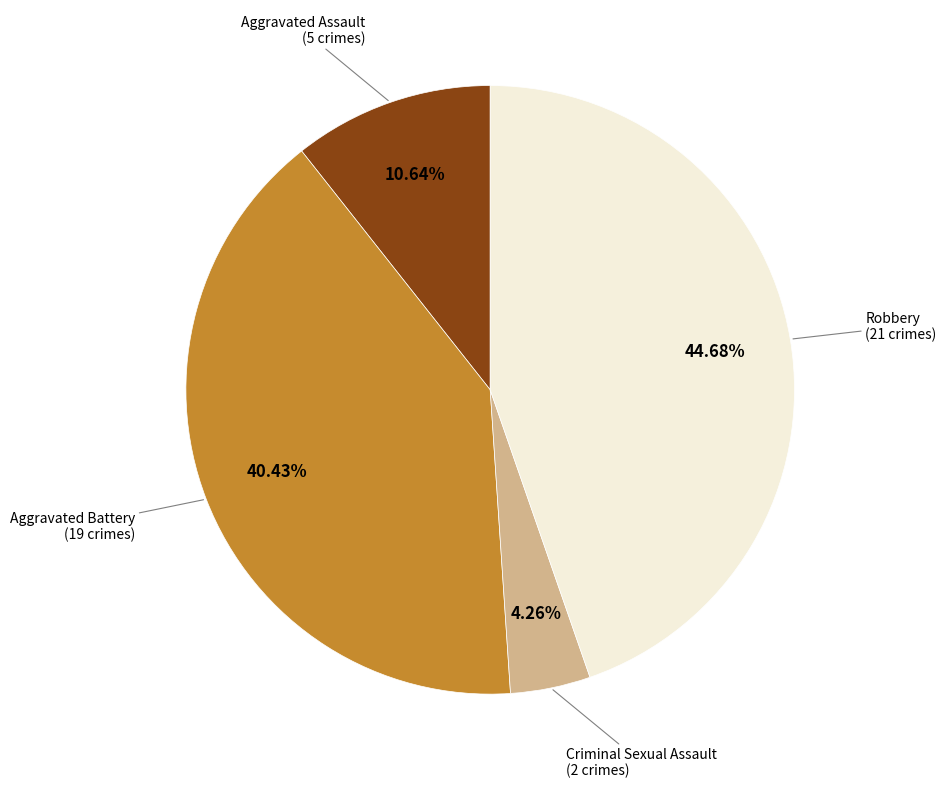

Which category has the smallest portion of the pie?

Criminal Sexual Assault